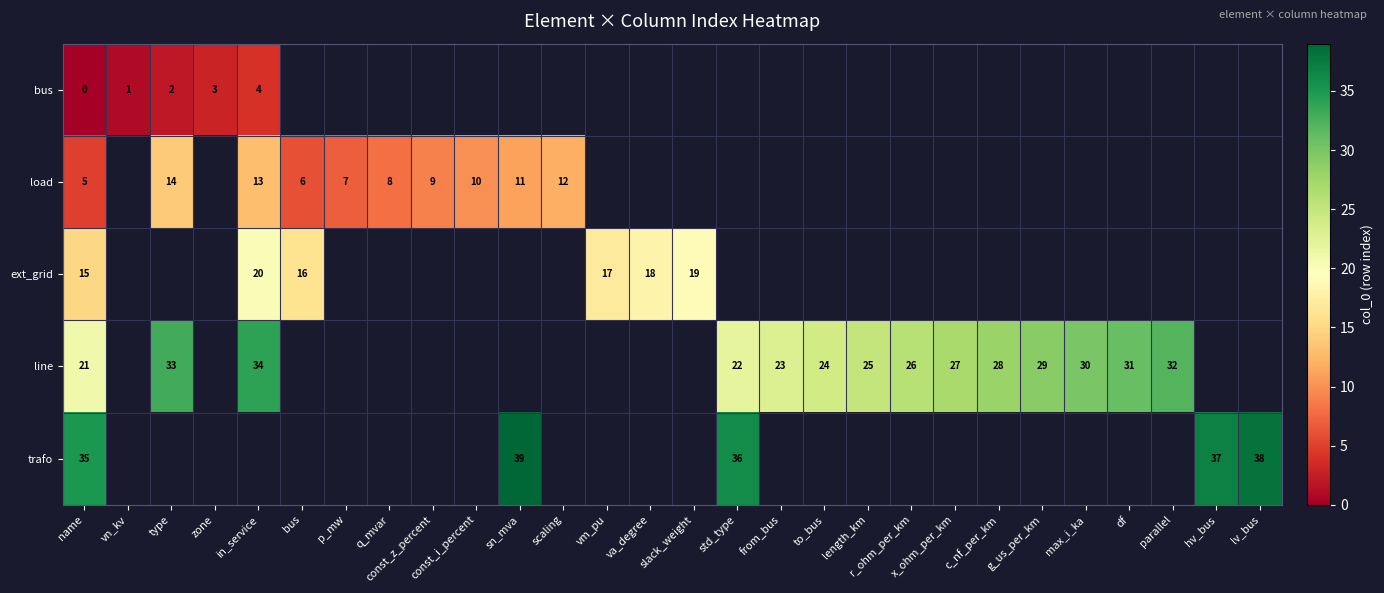

What is the sum of the row_3 values at df and type?

64.0